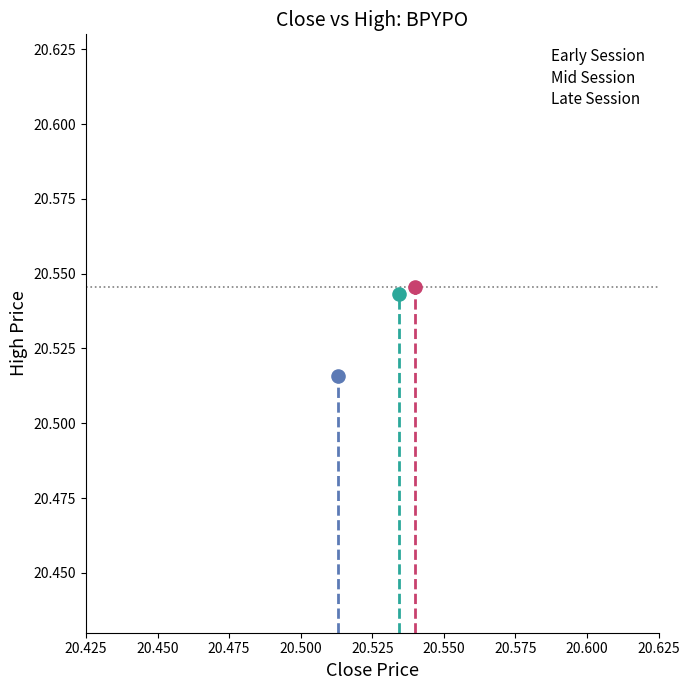

What are all the series names shown in the legend?

Early Session, Mid Session, Late Session